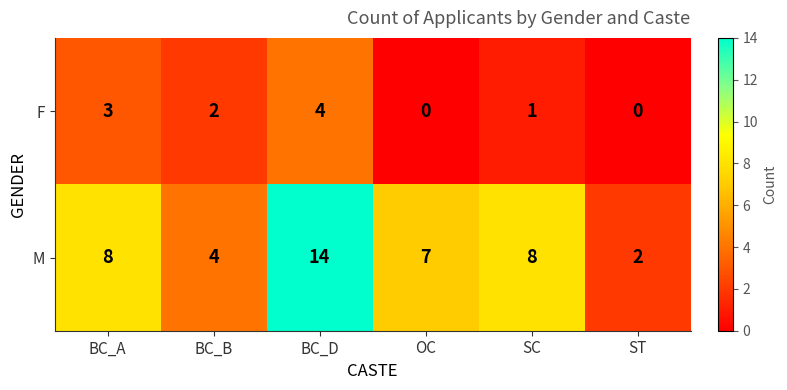

What is the maximum value shown in the chart?

14